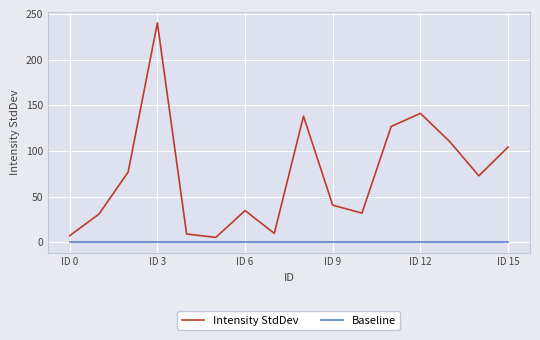

Which series has the largest total across all categories?

Intensity StdDev